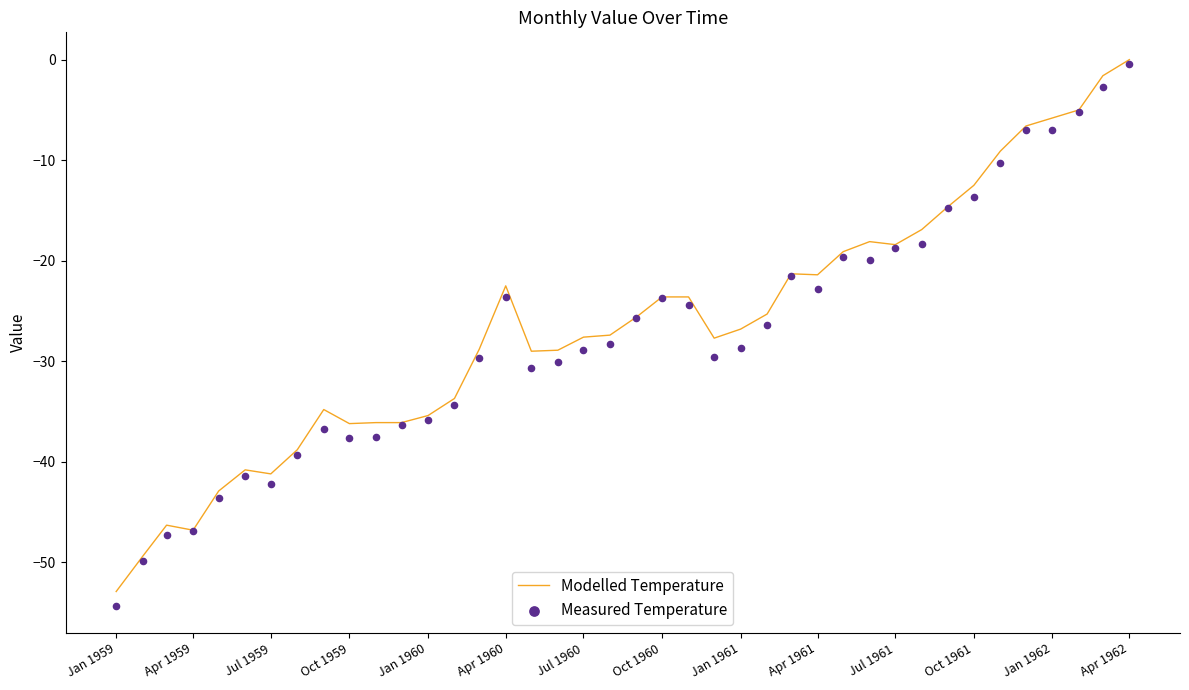

Is the value of Modelled Temperature at 14 greater than the value of Measured Temperature at 36?

No